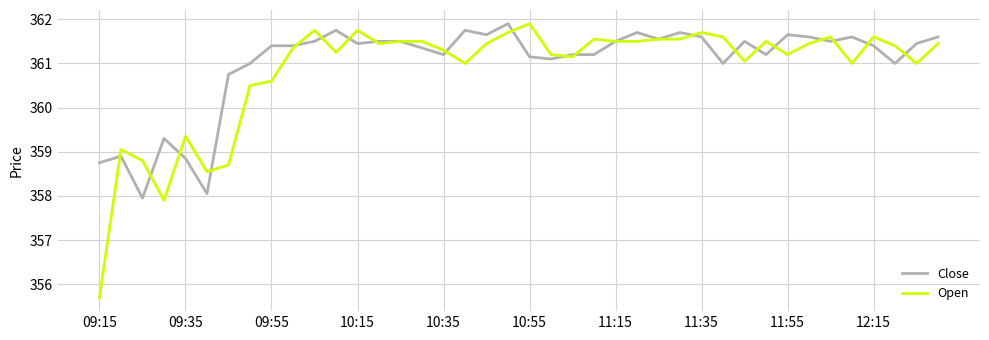

Which series has the largest range (max minus min)?

Open